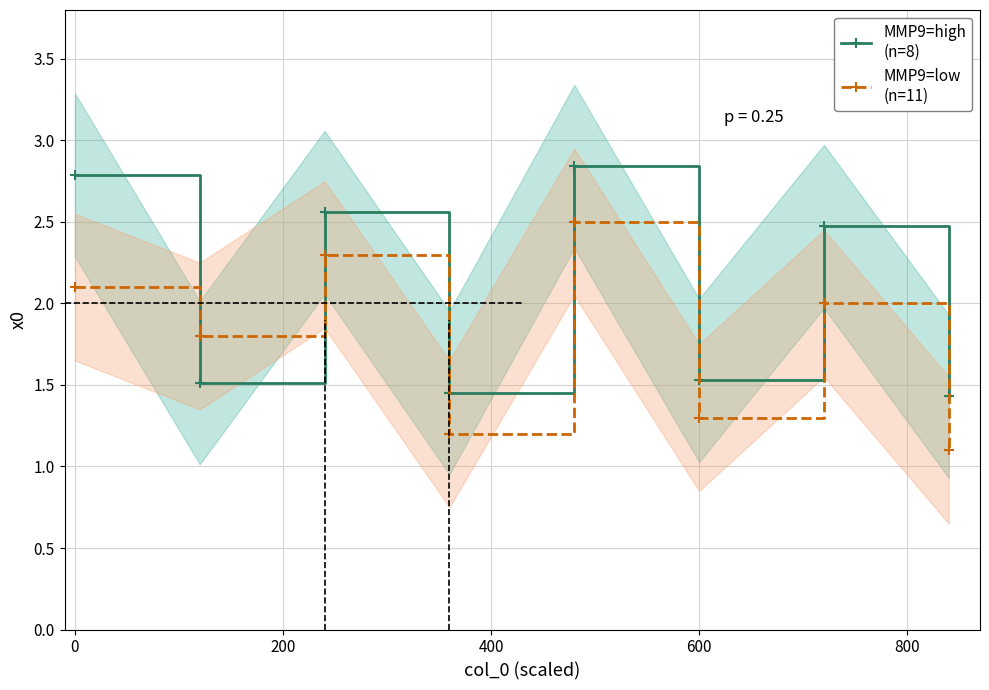

At how many categories does at least one series exceed 2?

4